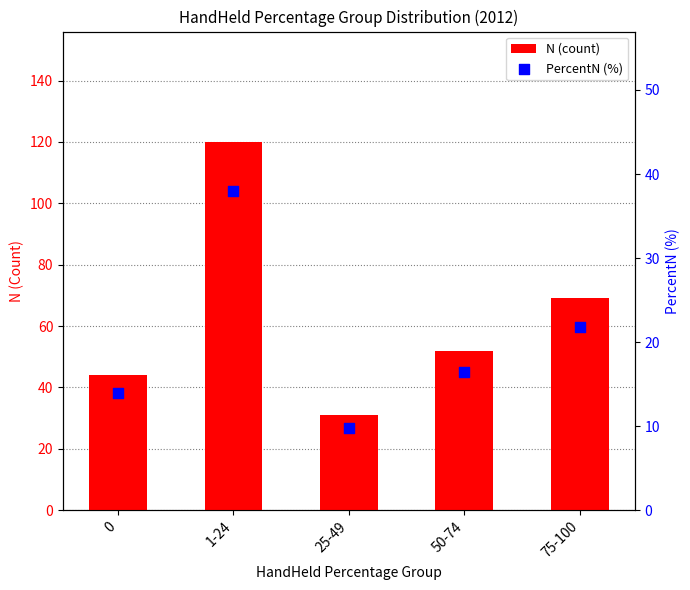

Is the value of PercentN (%) at 50-74 greater than the value of N (count) at 0?

No